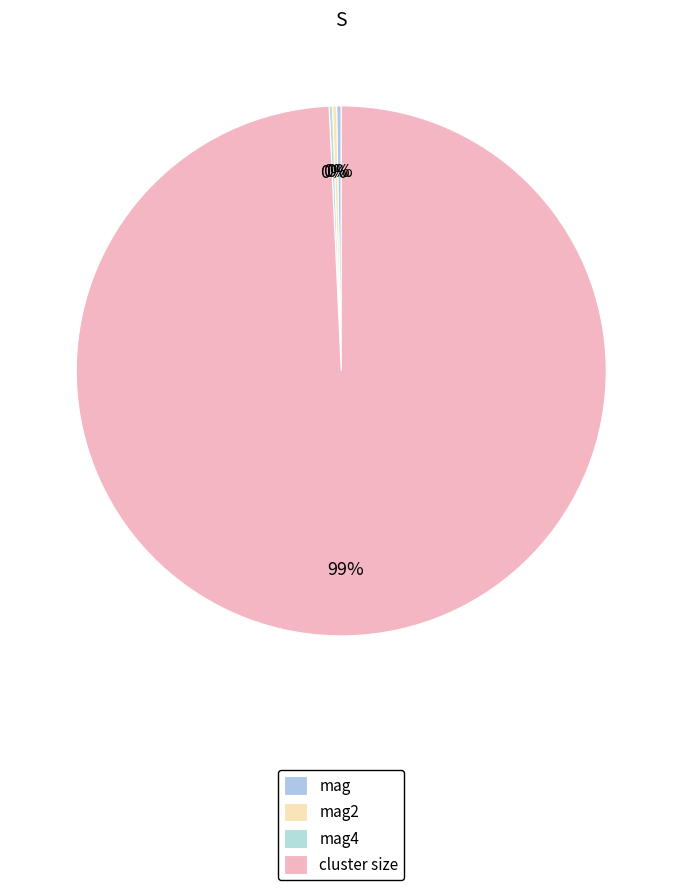

How many segments does this pie chart have?

4